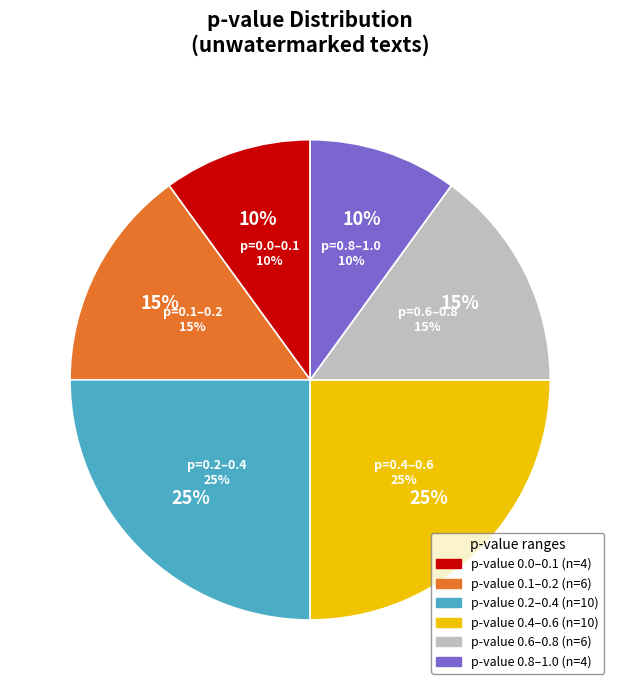

Between unwatermarked and 4, which is larger?

4